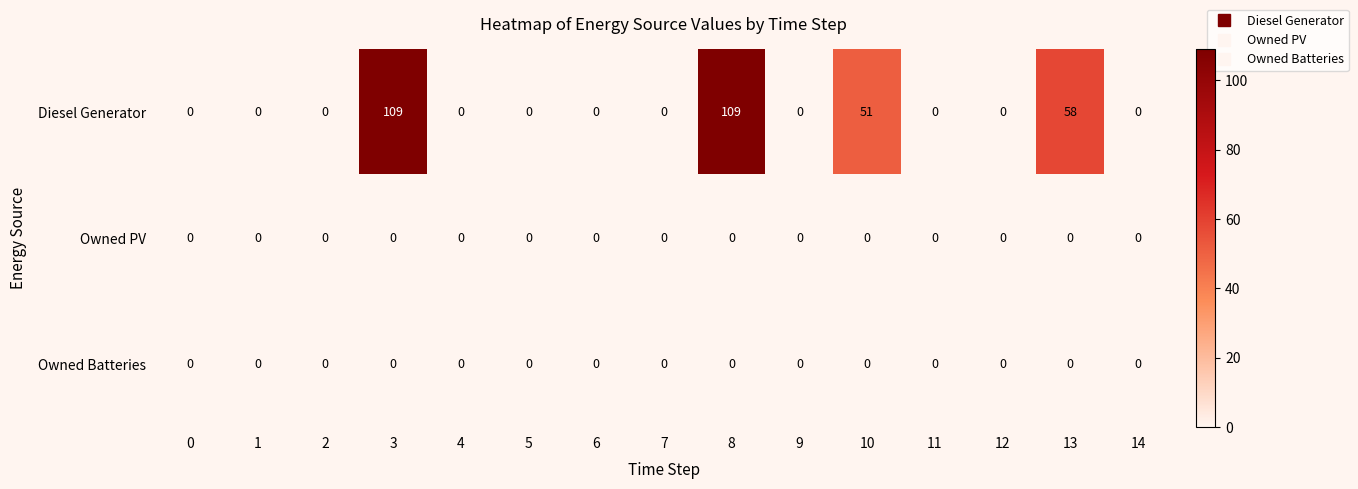

At how many categories does at least one series exceed 22?

4